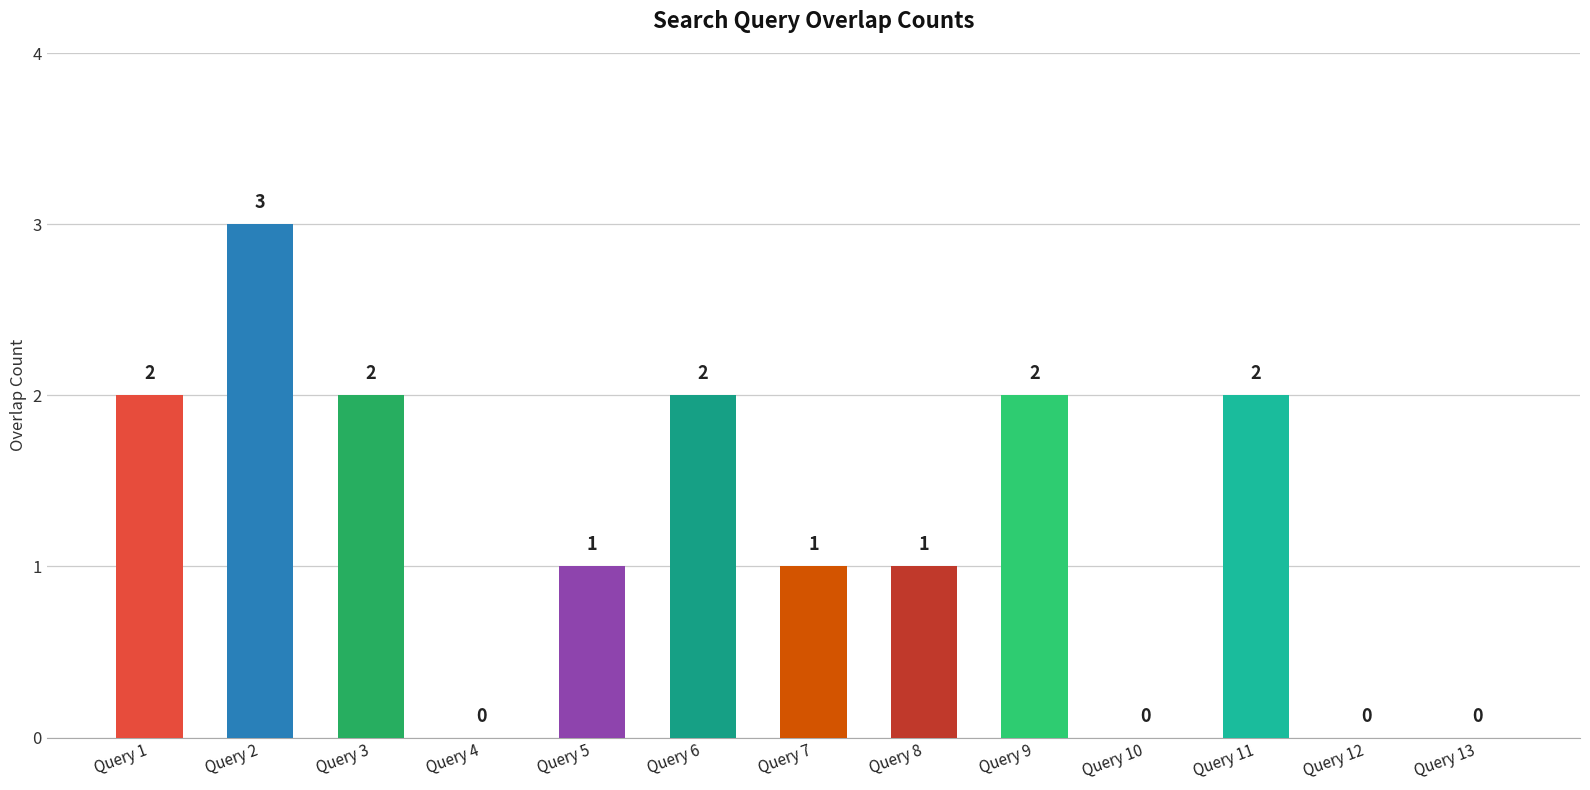

At which label does the data first exceed 1?

Query 1